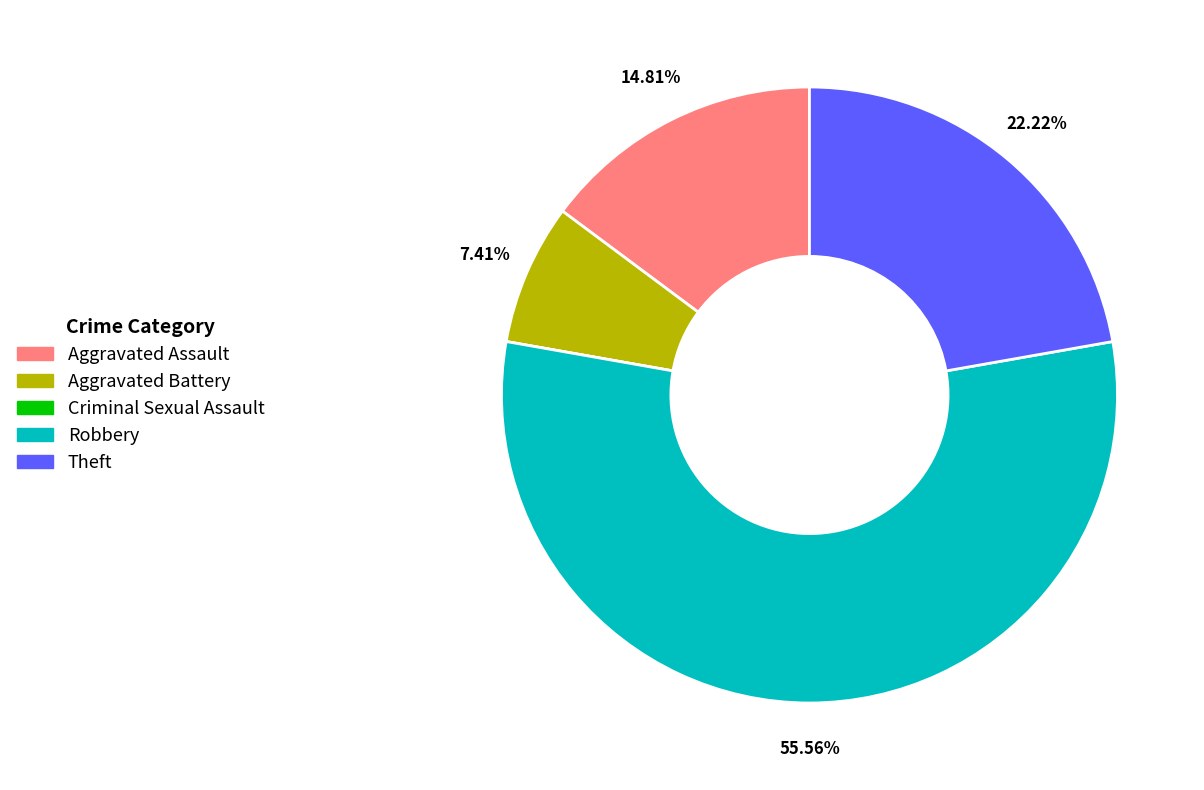

Which has a higher value, Theft or Aggravated Assault?

Theft